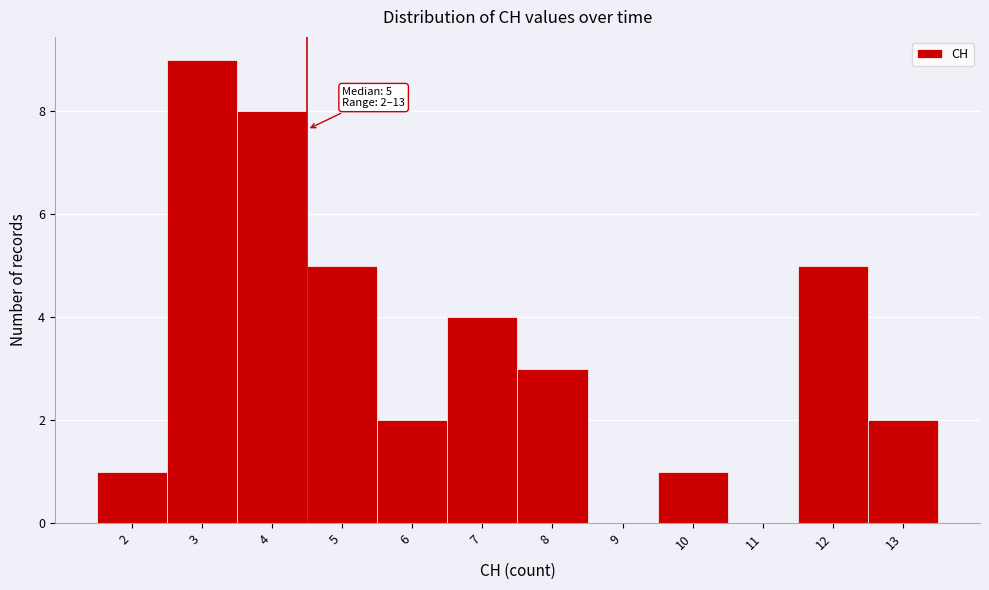

Reading left to right, extract all data points from this chart.

2=1	3=9	4=8	5=5	6=2	7=4	8=3	9=0	10=1	11=0	12=5	13=2